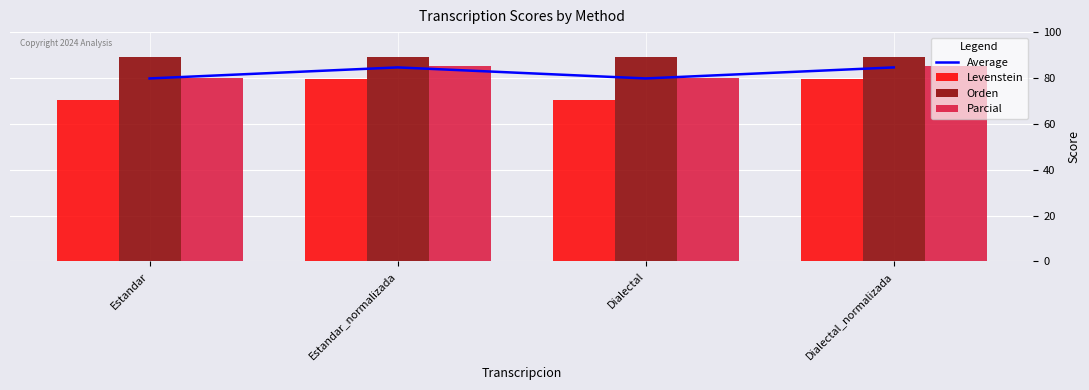

List the series in order of their peak value, highest first.

Orden, Parcial, Average, Levenstein